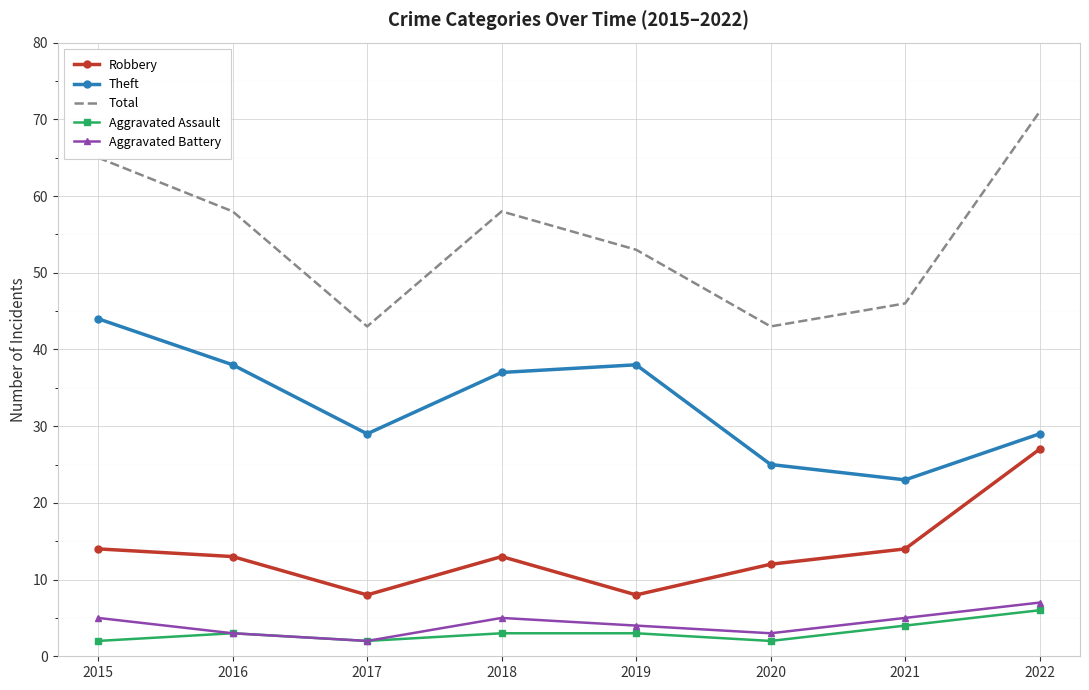

True or false: Robbery has more than 2 points higher than both neighbors.

False